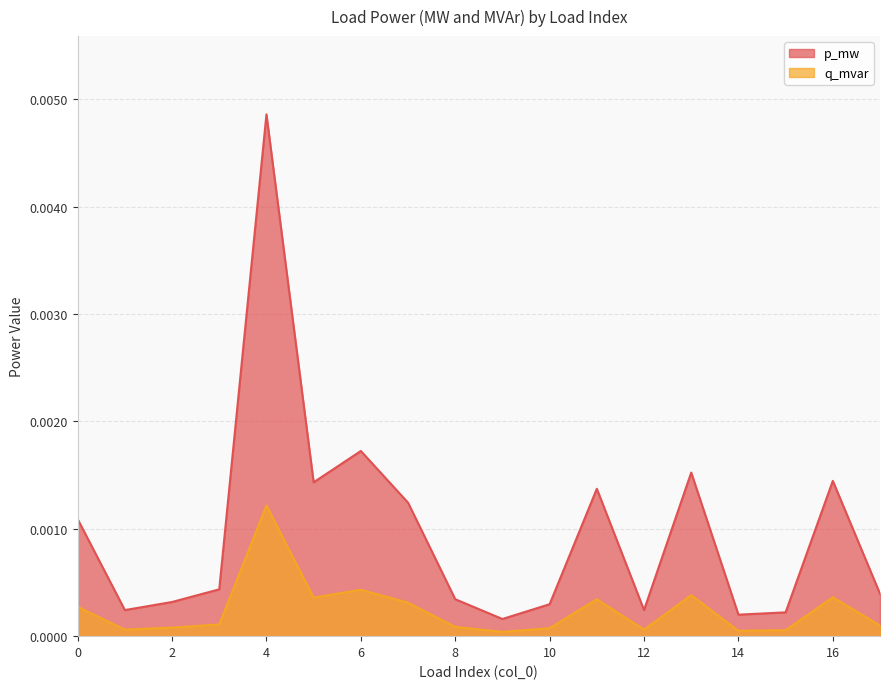

Between 1 and 10, which is larger?

10